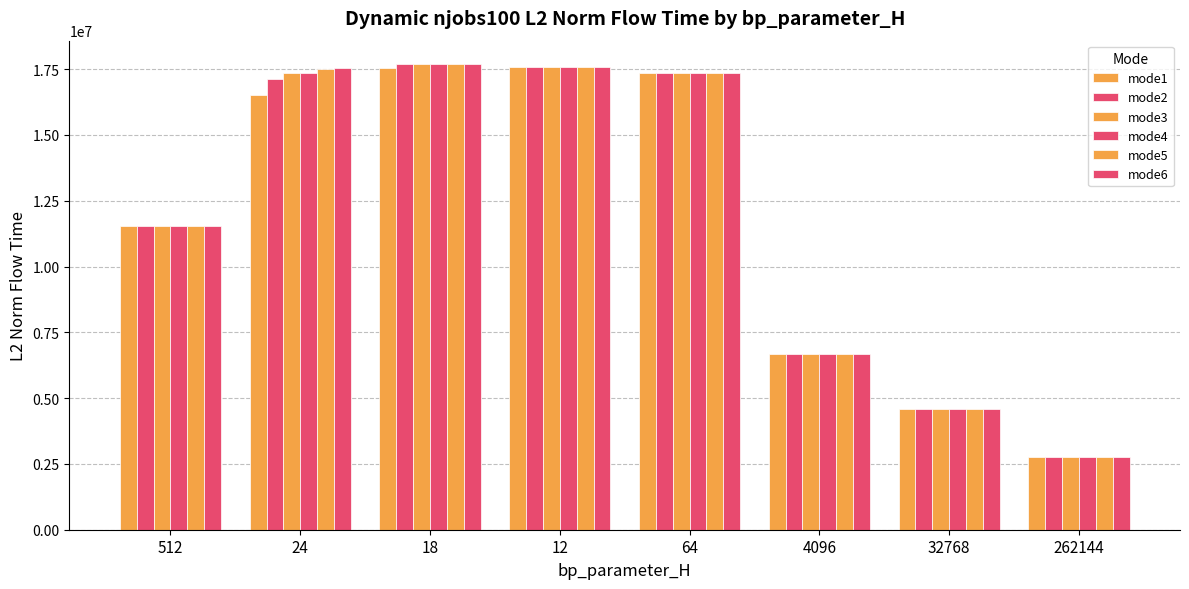

What position from the right is 32768?

2